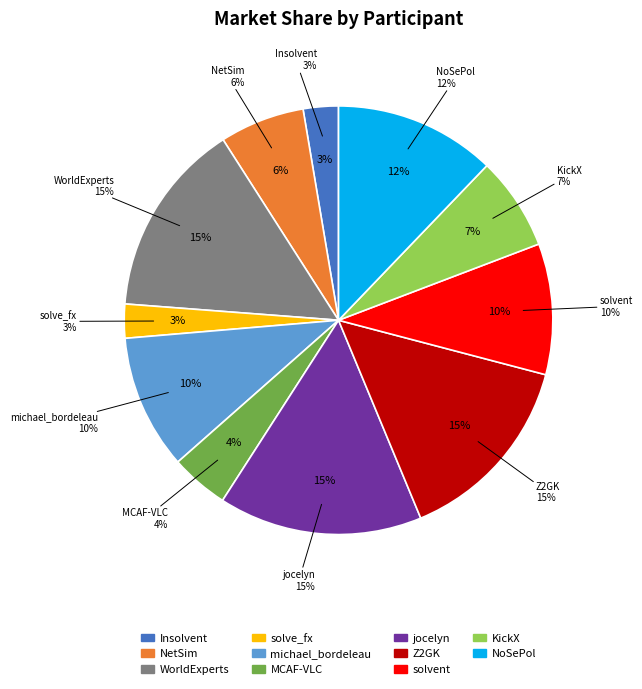

To the nearest percent, what is the average slice percentage?

9%